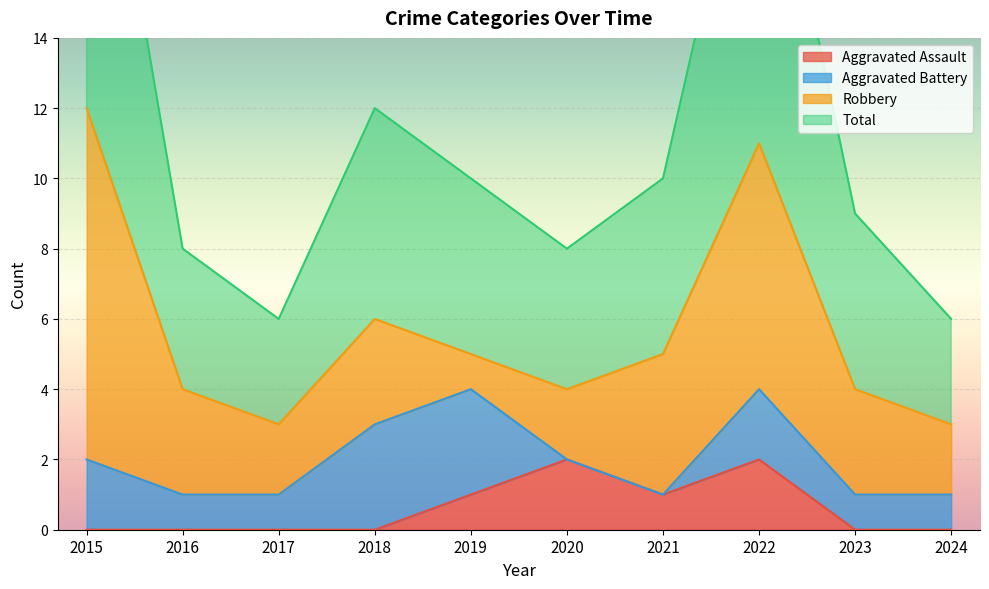

True or false: Aggravated Assault and Total cross at least once.

False